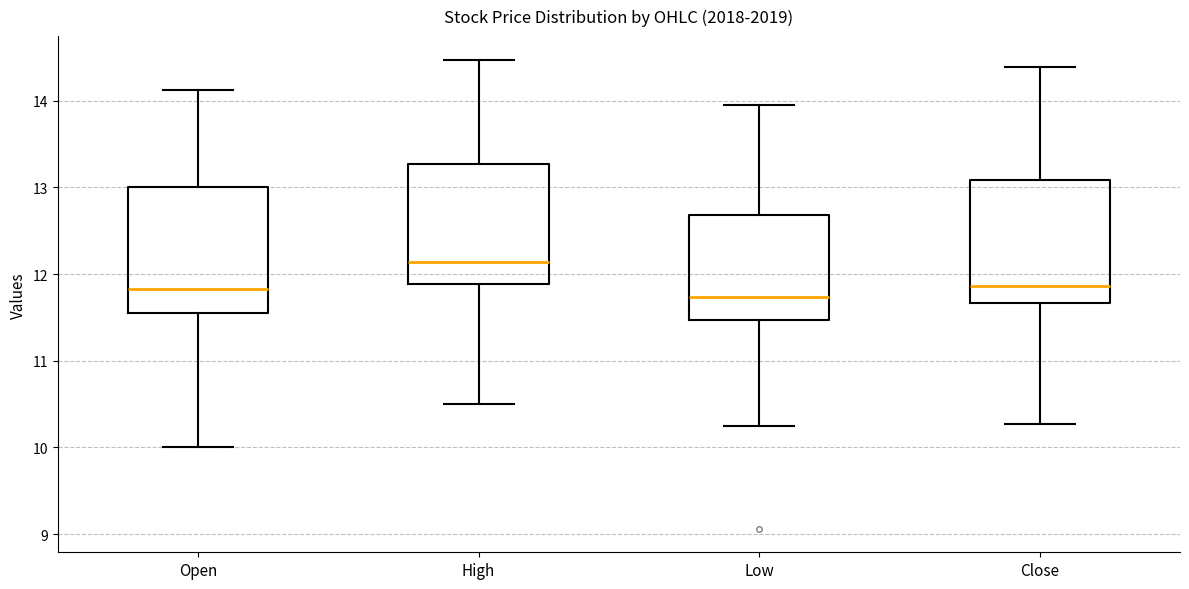

Which box's median line is the highest?

High